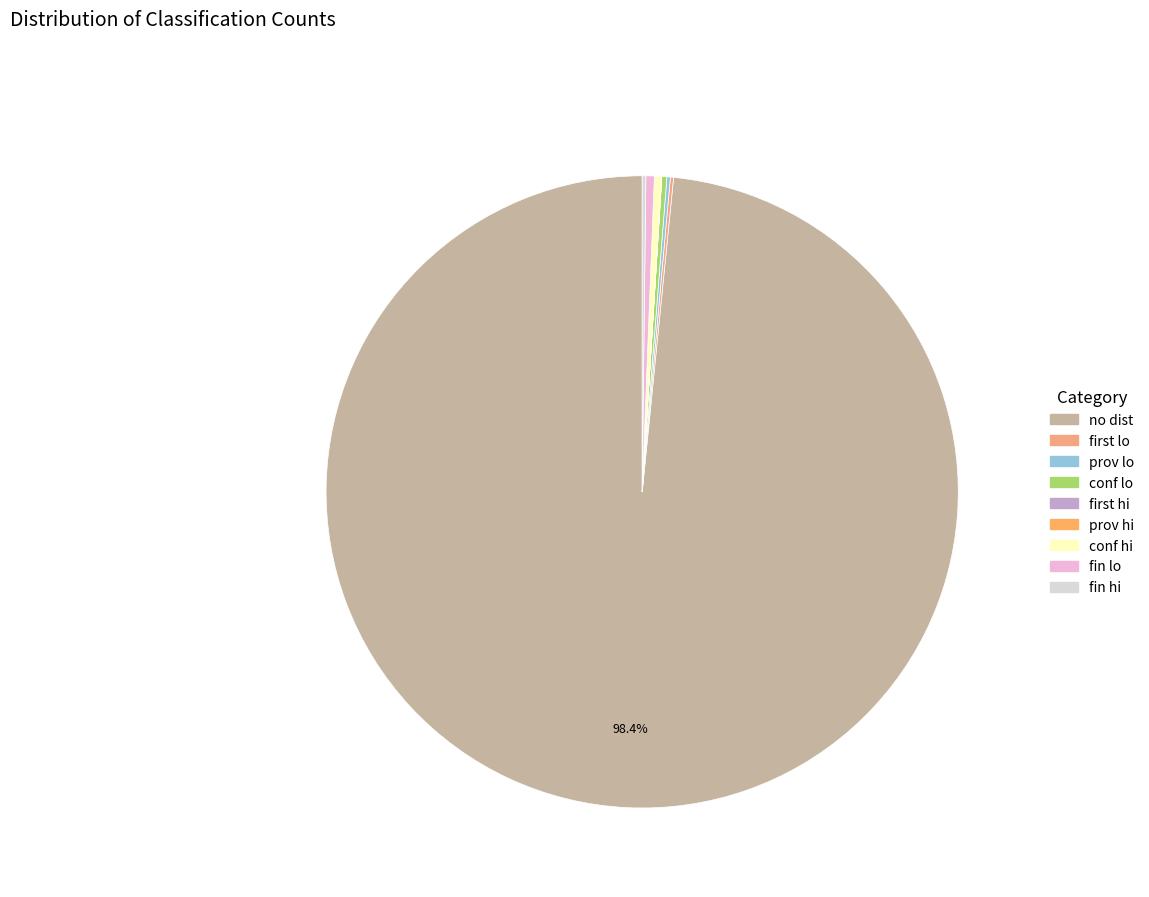

The conf hi slice represents 0% of the pie. True or false?

True